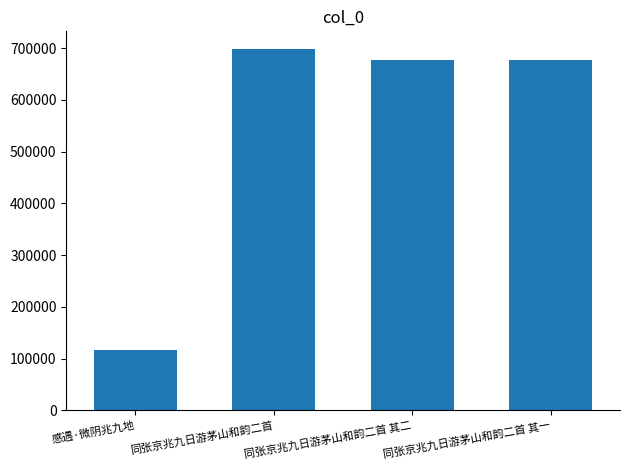

What is the smallest value displayed?

116760